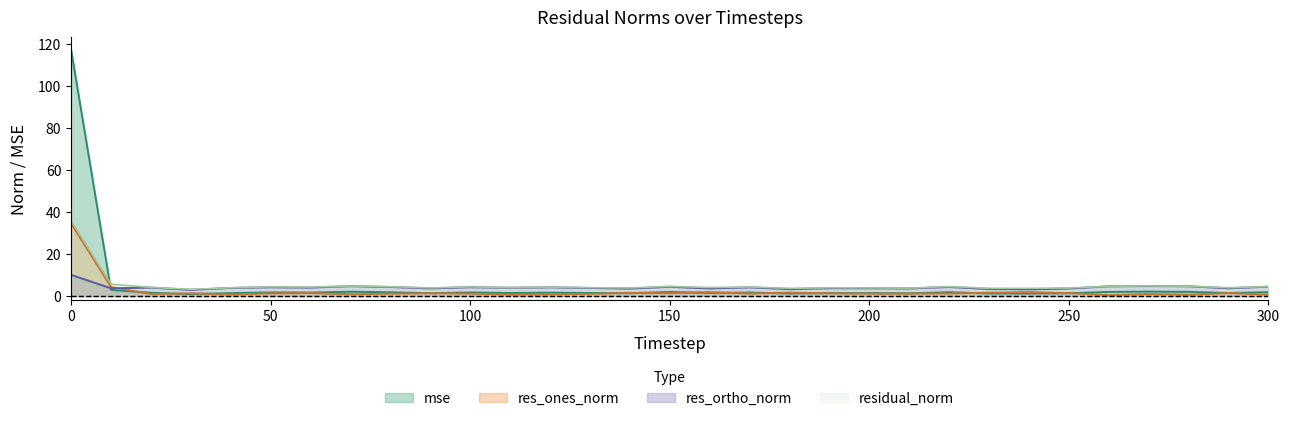

Where is the first local maximum for mse?

50